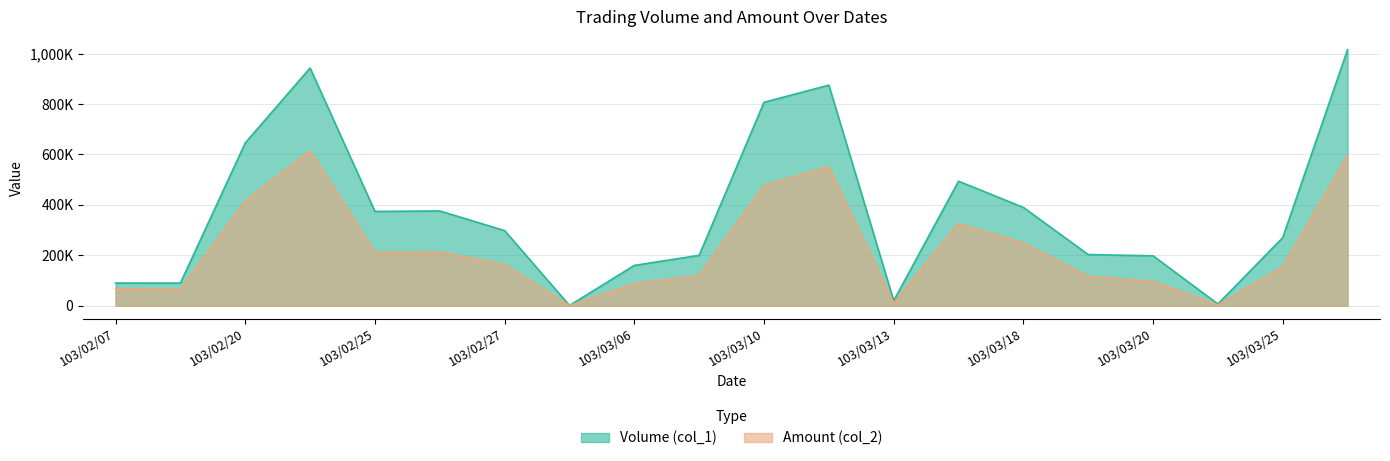

What are all the series names shown in the legend?

Volume (col_1), Amount (col_2)